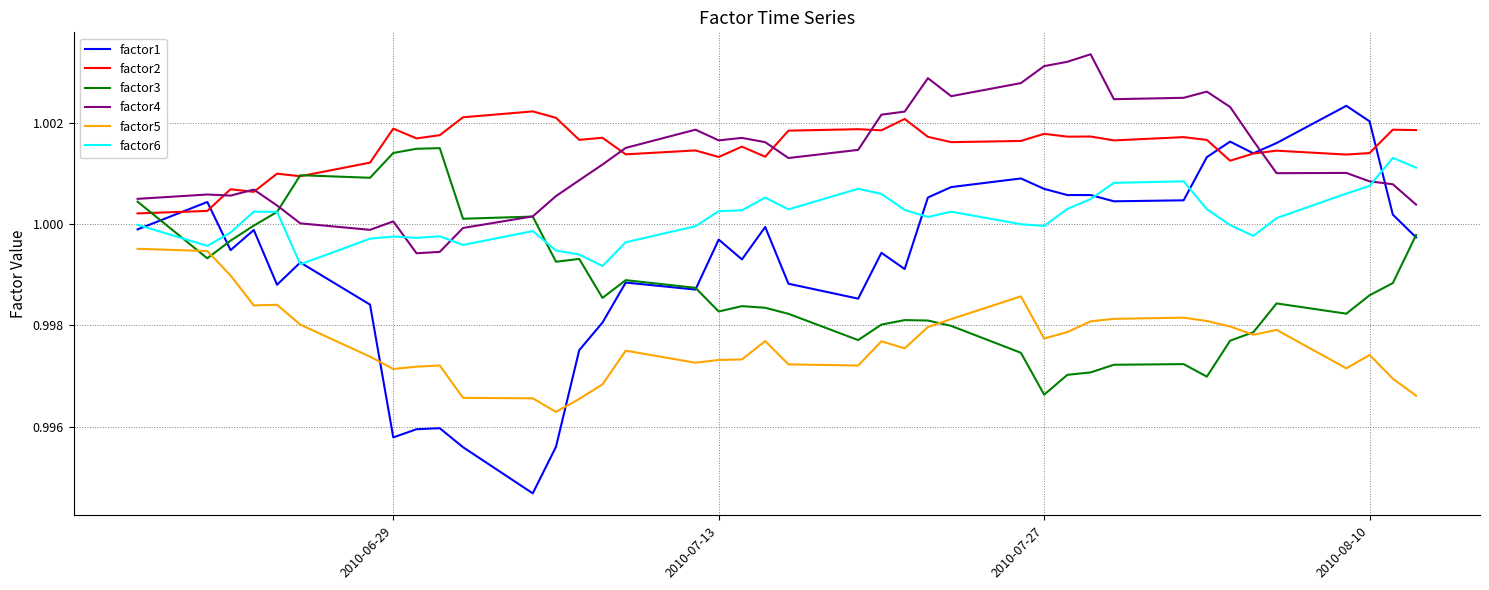

True or false: factor2 and factor6 cross at least once.

False